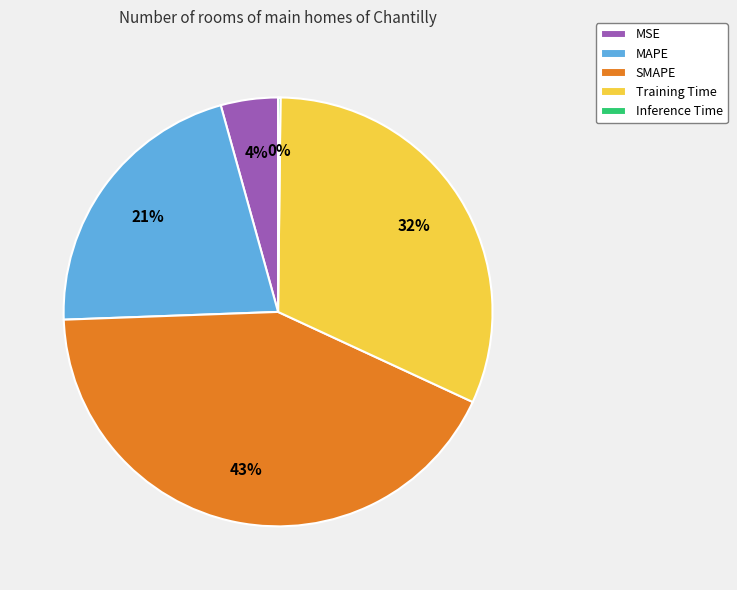

True or false: MAPE accounts for 21% of the total.

True